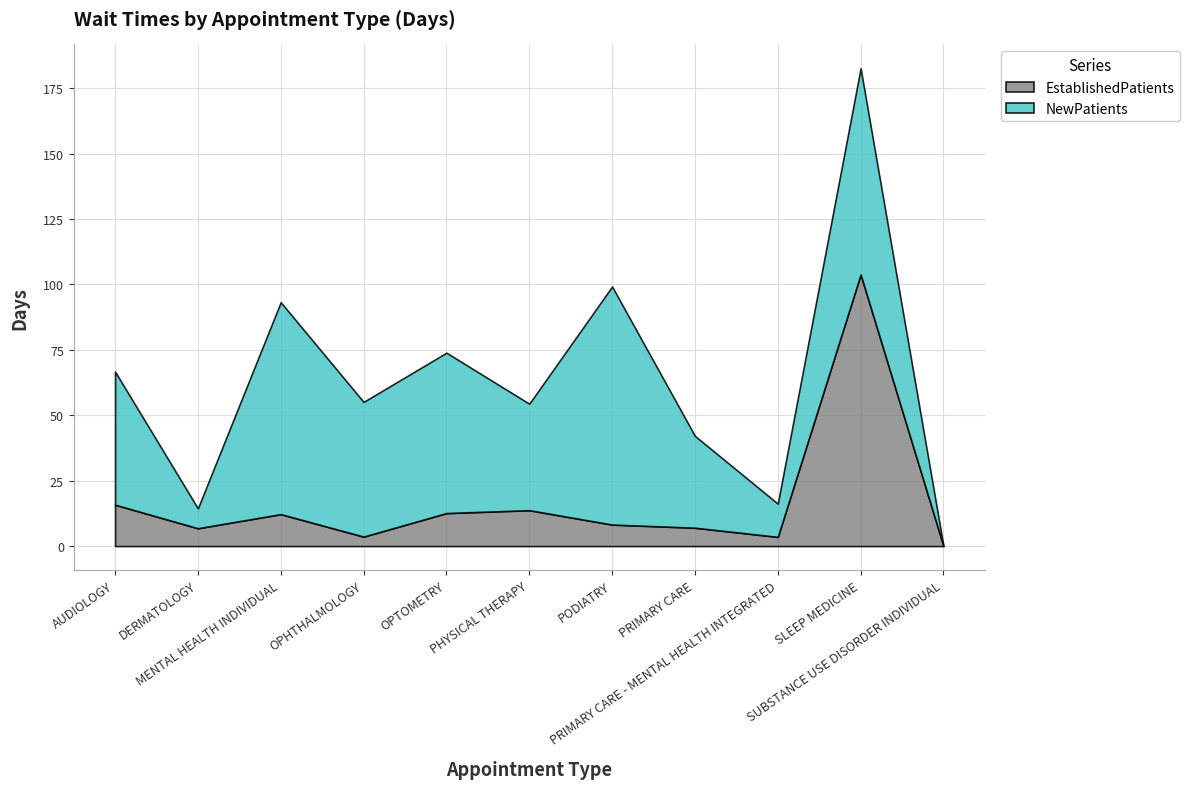

Between PRIMARY CARE - MENTAL HEALTH INTEGRATED and PHYSICAL THERAPY, which is larger?

PHYSICAL THERAPY